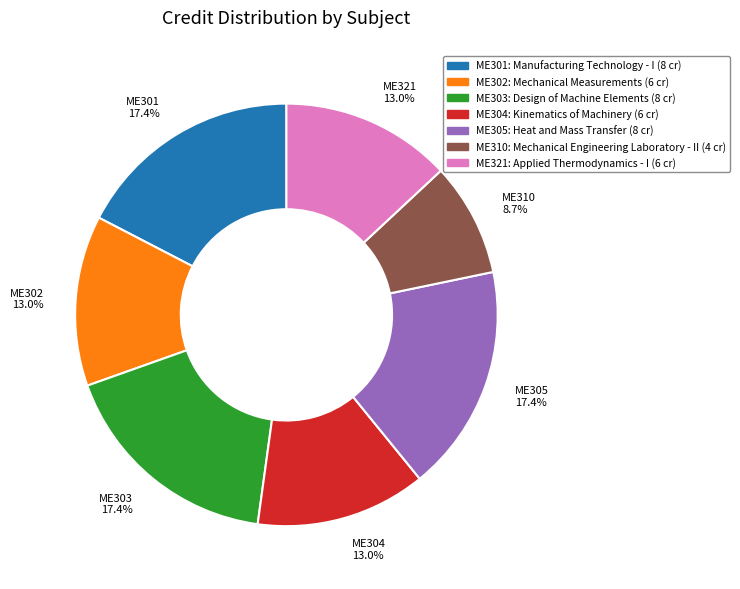

What is the smallest slice in the pie chart?

ME310